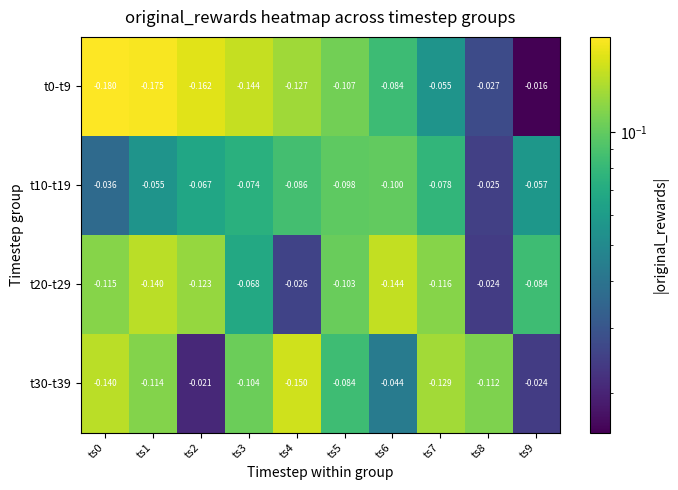

How many data points does each series have?

10